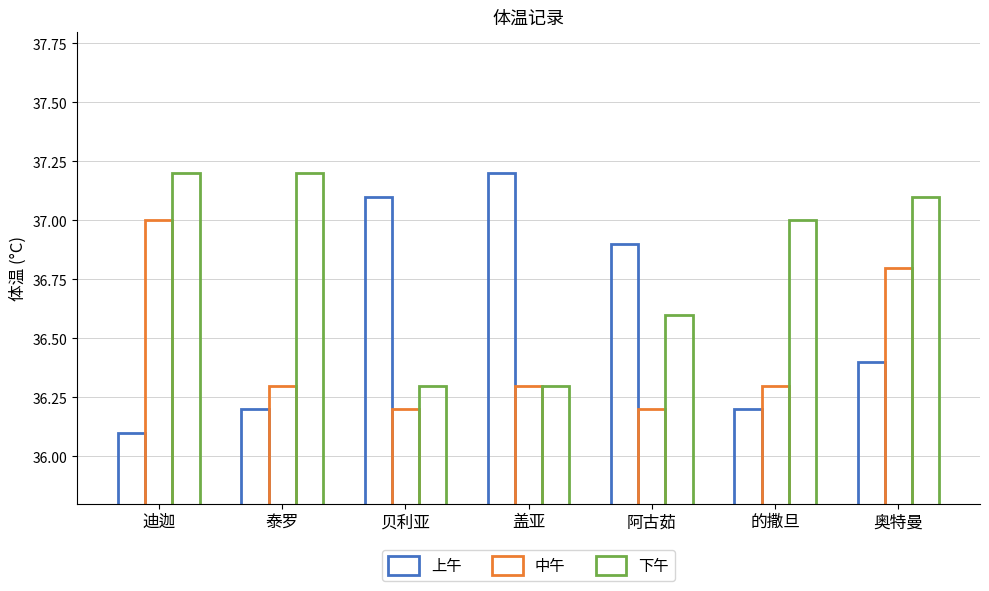

At 阿古茹, list the series in order from largest to smallest.

上午, 下午, 中午